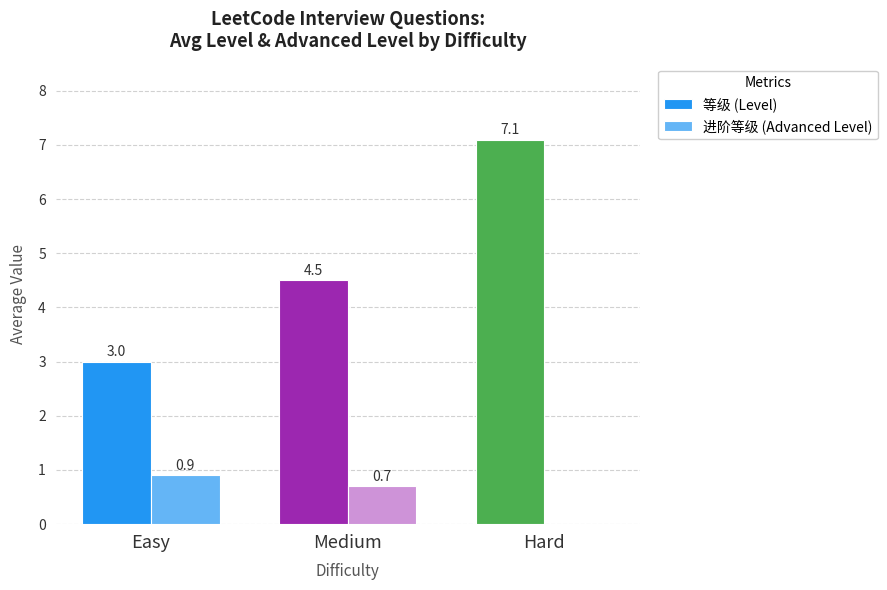

What is the highest value of the 进阶等级 (Advanced Level) series?

0.9